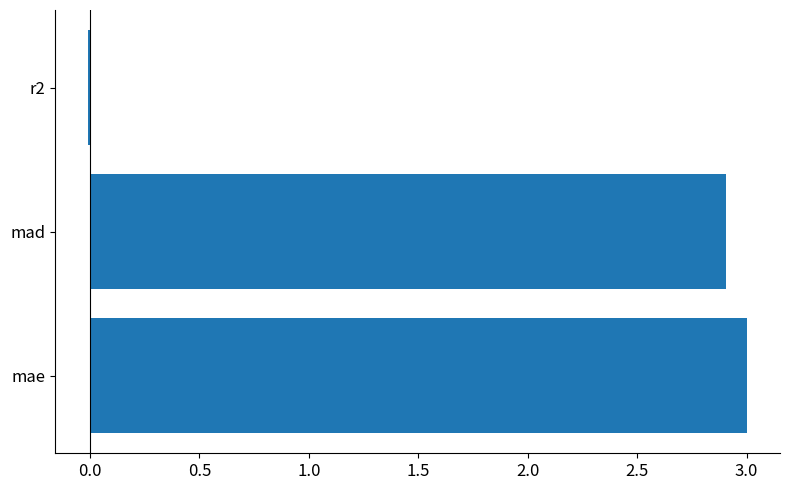

True or false: the data shows 0.8 at mae.

False